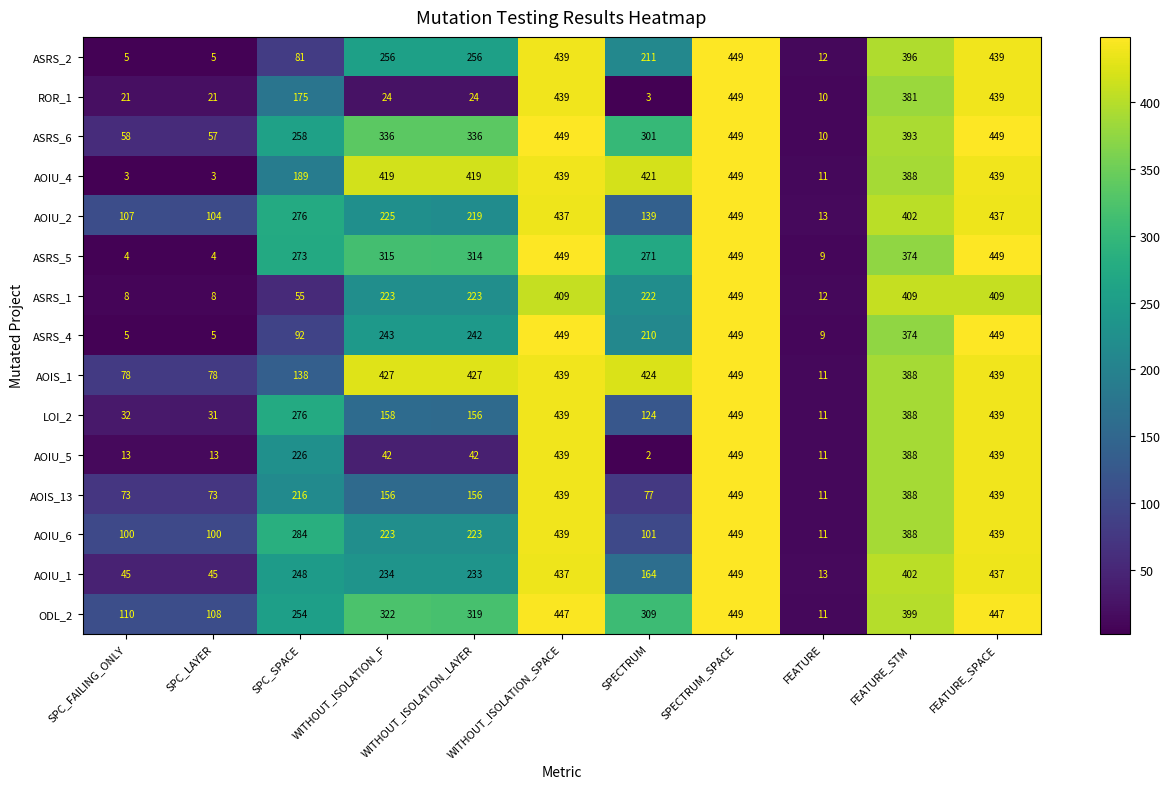

Count the number of categories in the chart.

11